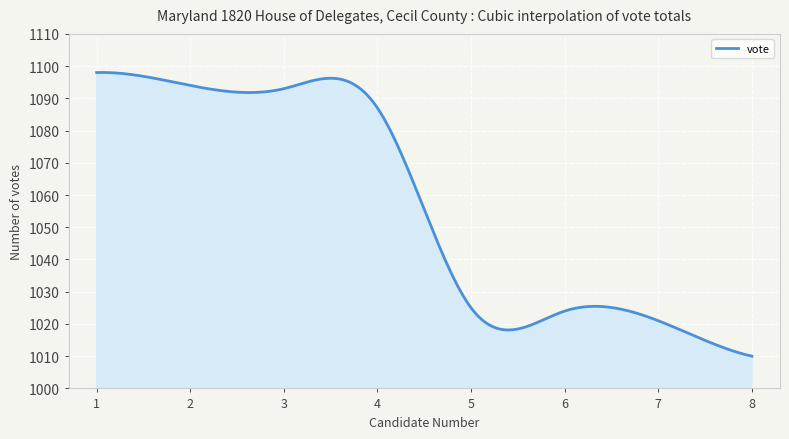

What is the minimum value shown in the chart?

1010.0